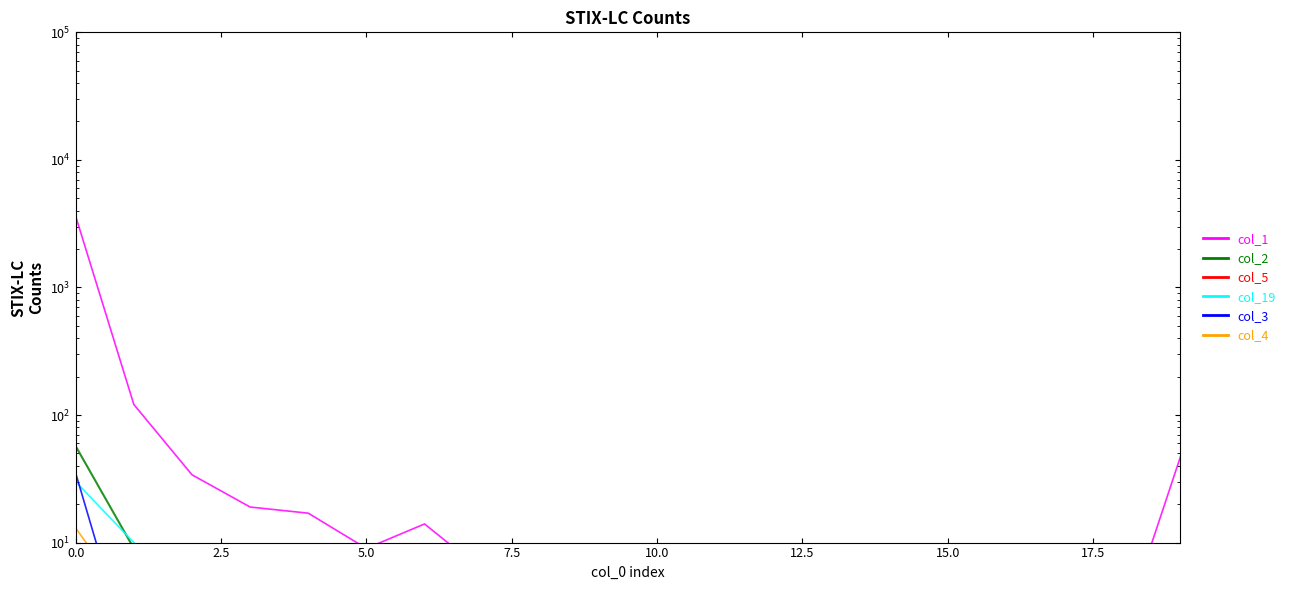

The value of col_1 at 5.0 is 3.4. True or false?

False